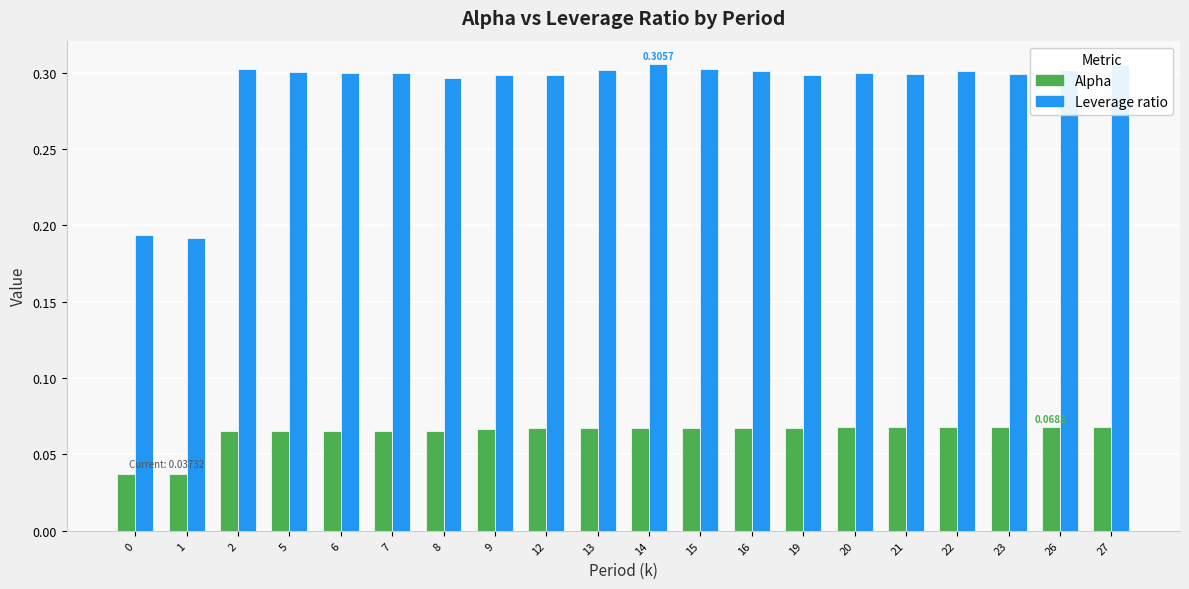

List the series in order of their peak value, lowest first.

Alpha, Leverage ratio